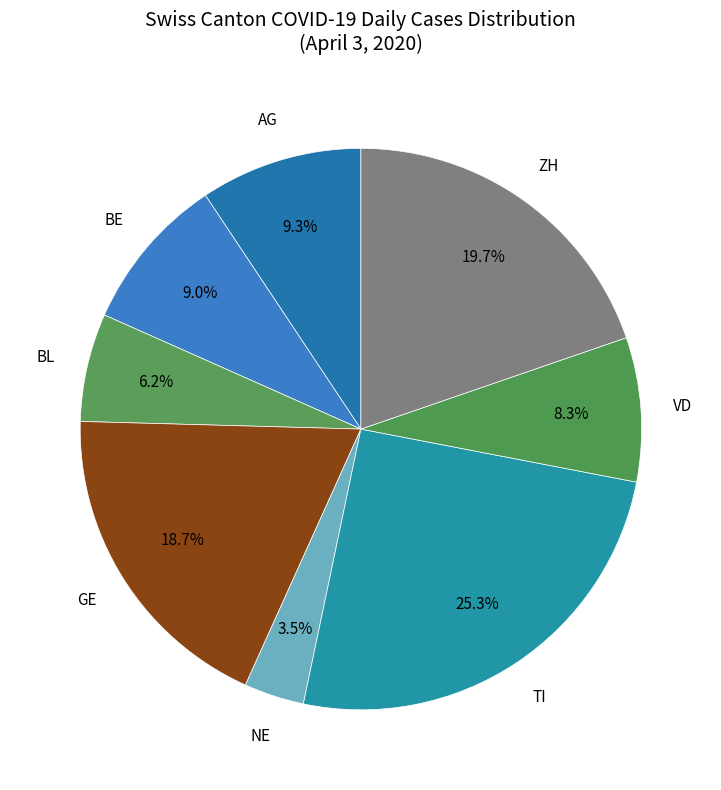

Count the number of slices in the pie.

8